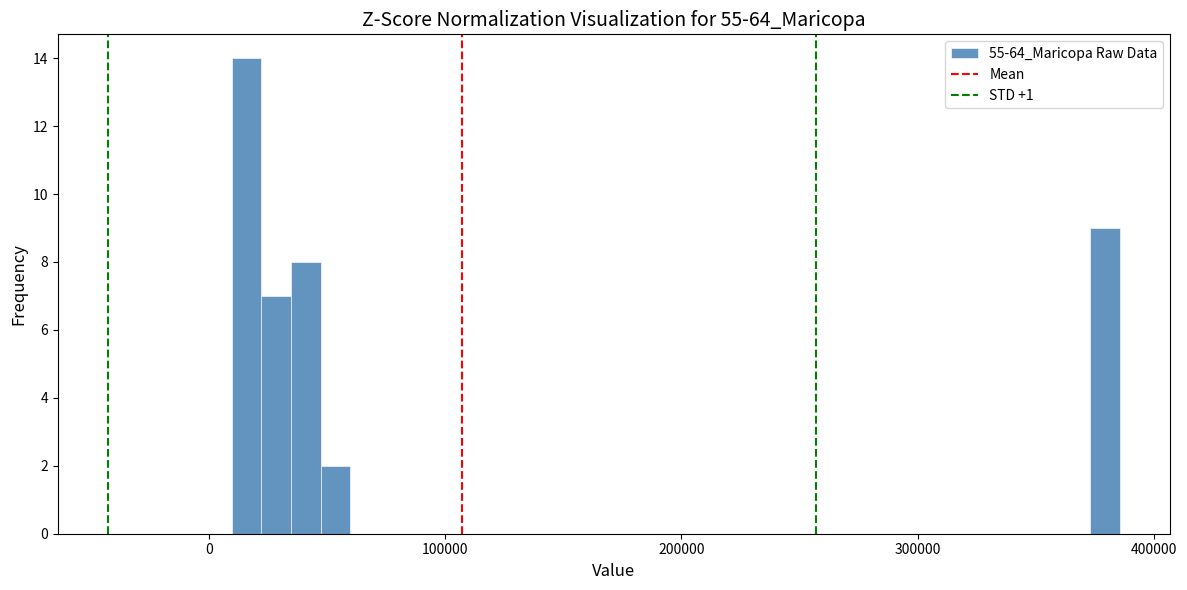

Around what value on the x-axis is the tallest bar? Give the approximate position of its centre, as read against the axis.

20000